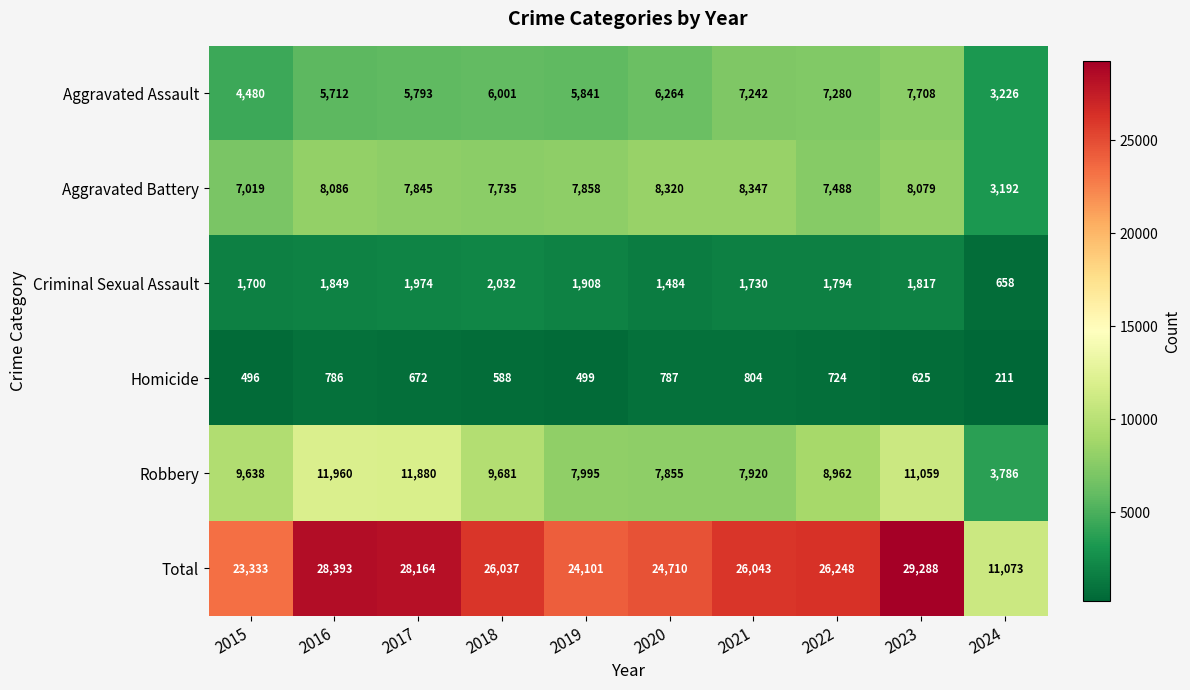

What is the total value across all series at 2018?

52074